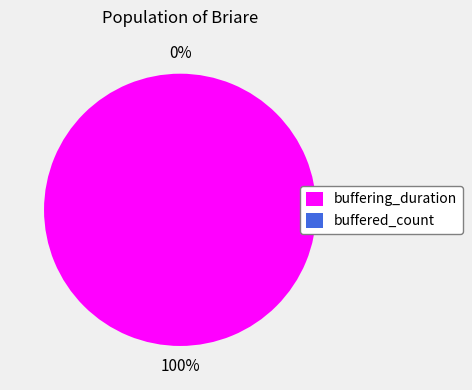

Count the number of slices in the pie.

2